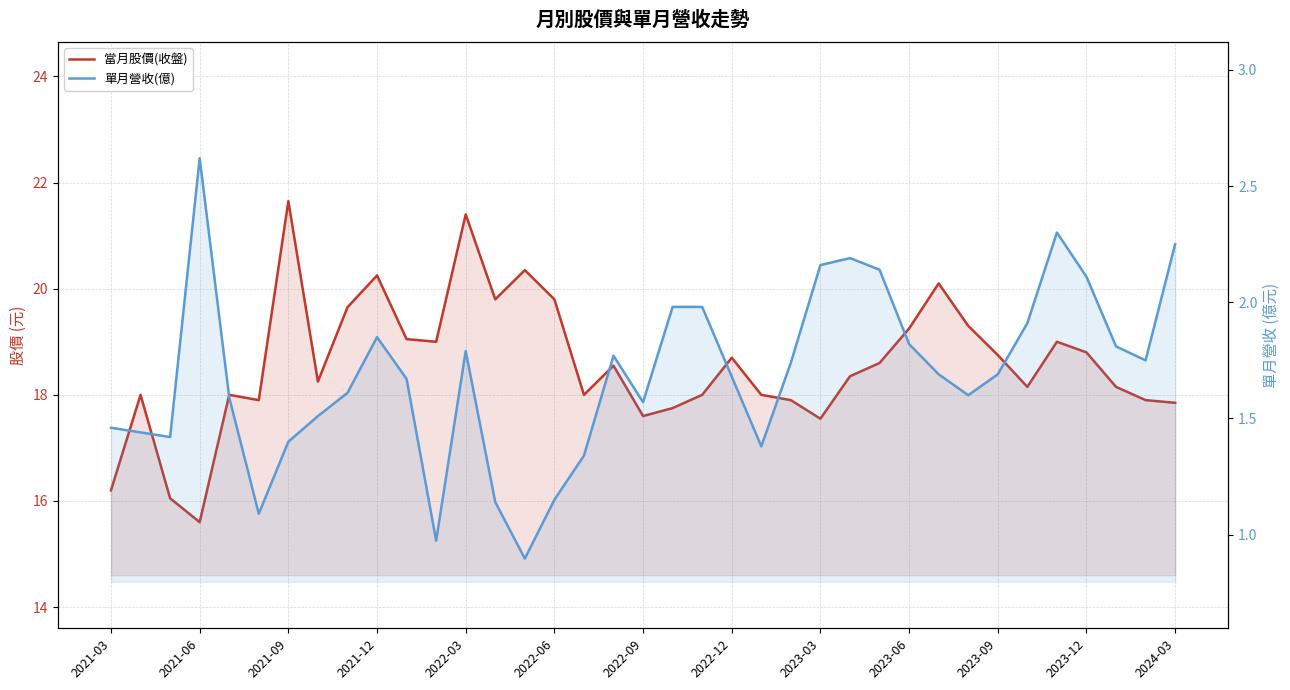

Is the value of 單月營收(億) at 2021-06 greater than the value of 當月股價(收盤) at 2022-06?

No